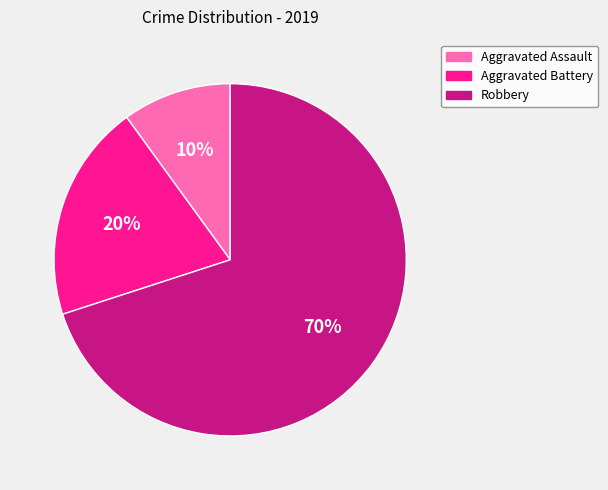

What is the largest slice in the pie chart?

Robbery